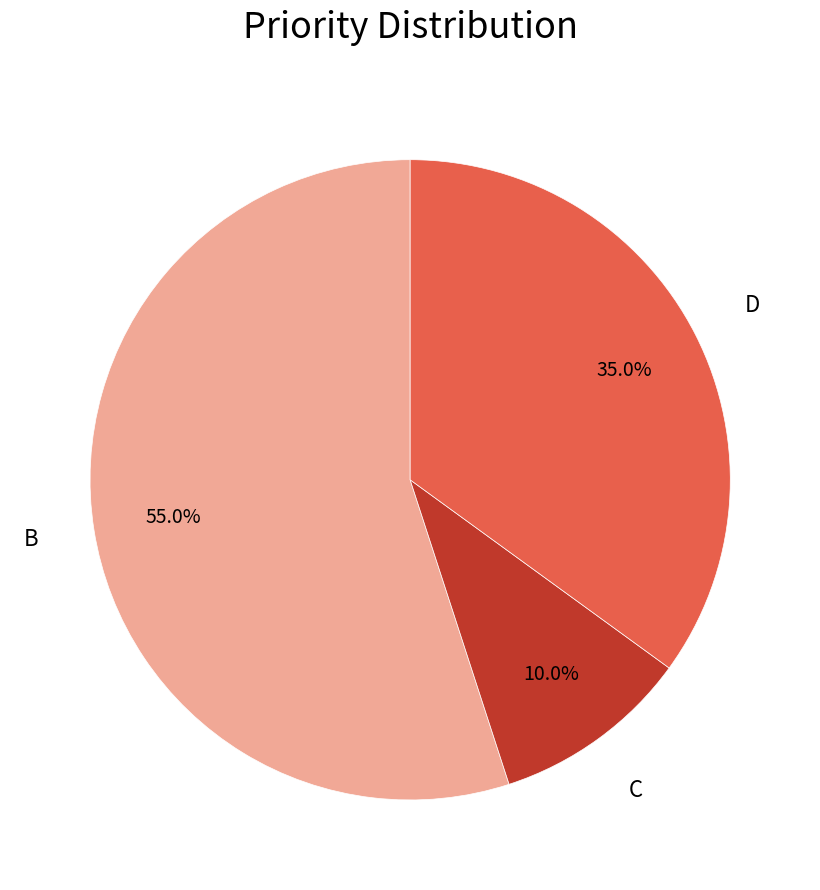

What is the total percentage of B and C?

65.0%